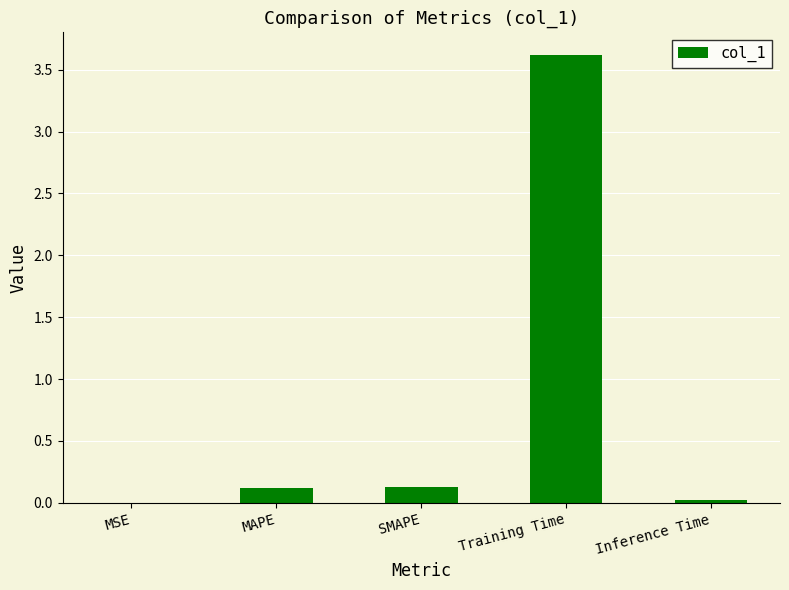

Which category has the highest value across all series?

Training Time